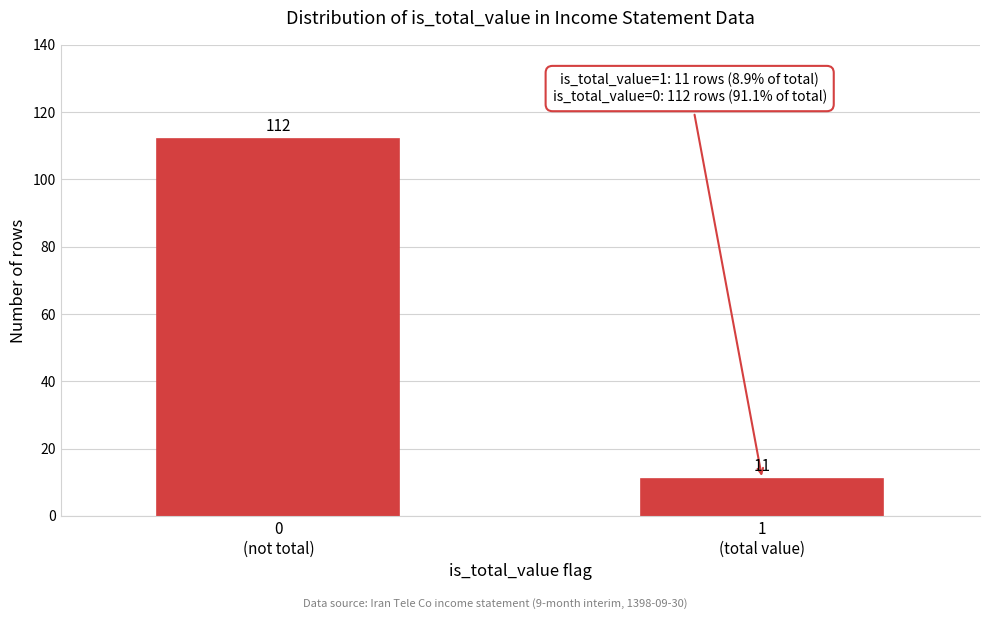

Reading left to right, extract all data points from this chart.

112	11